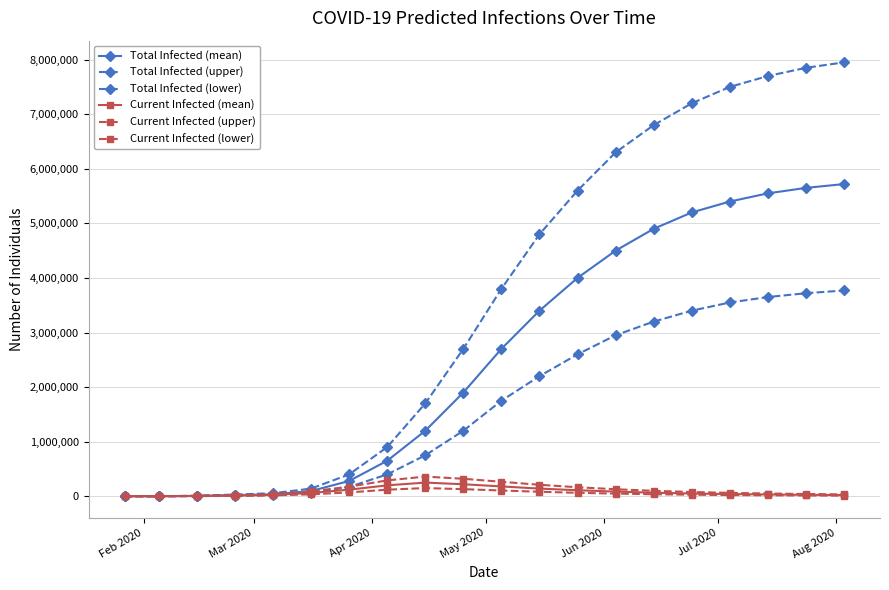

Does the chart have visible grid lines?

Yes